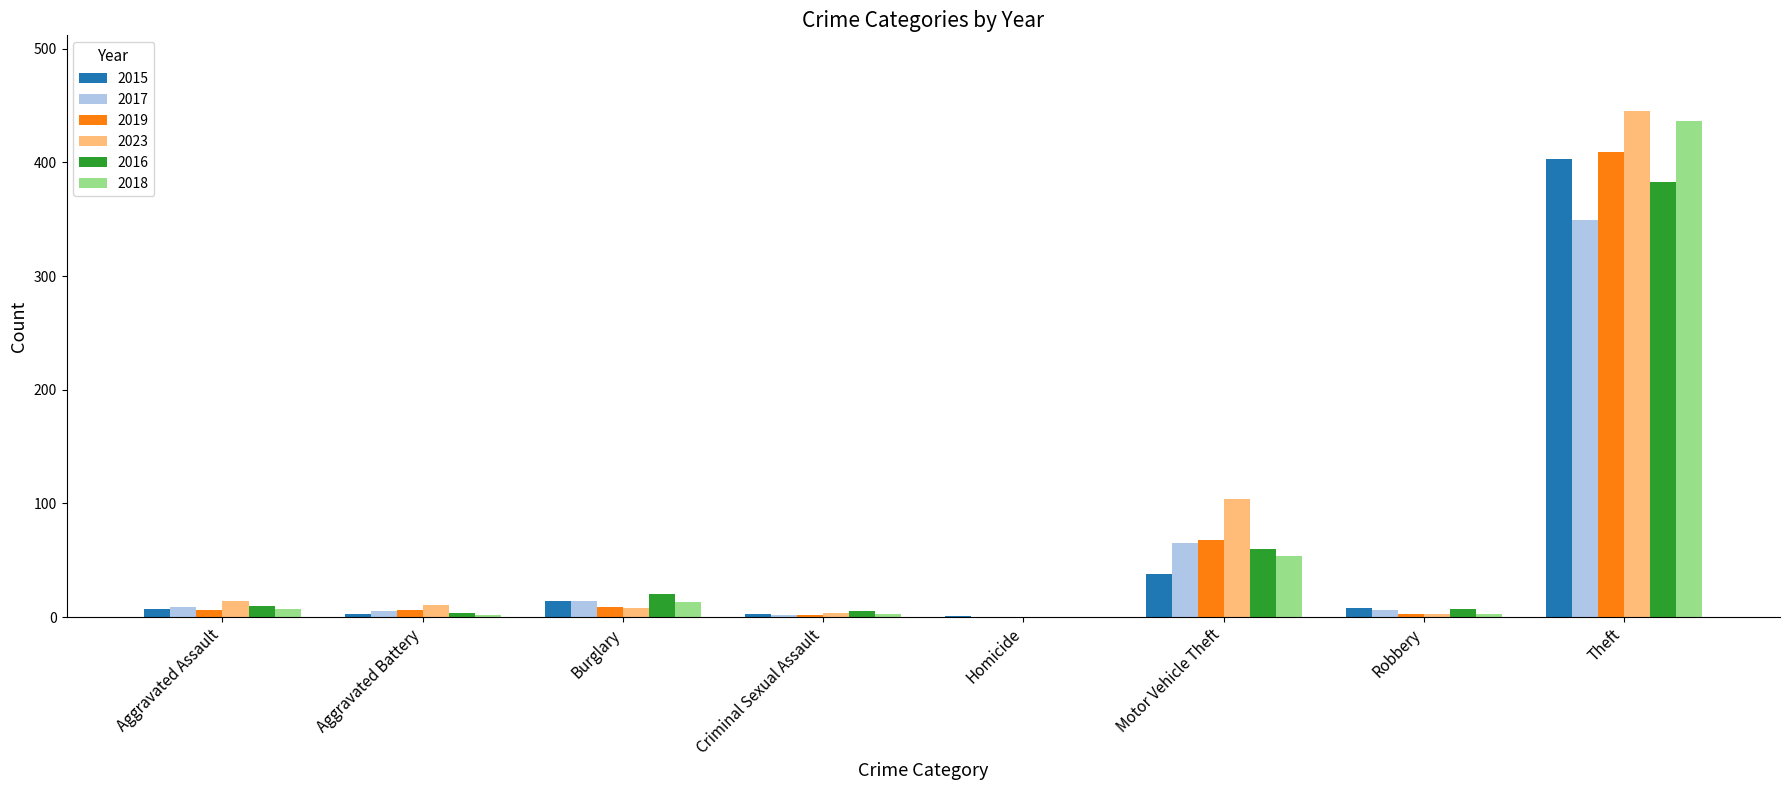

At which label does 2023 first exceed 11?

Aggravated Assault